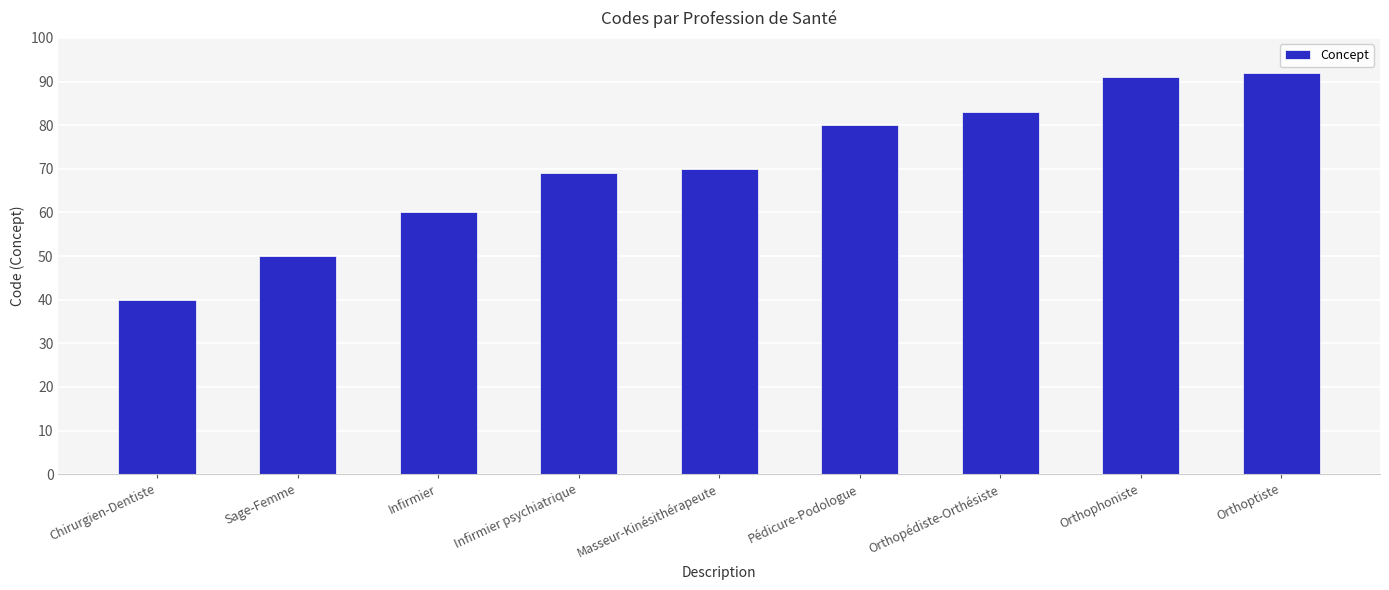

What is the label of the 2nd bar from the left?

Sage-Femme